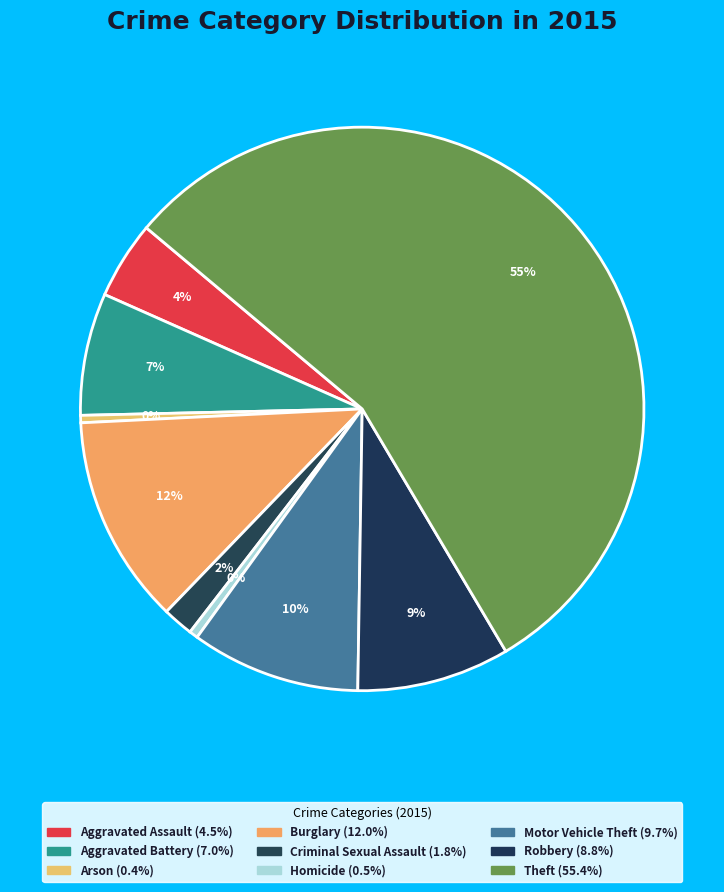

Does Arson account for over 50% of the chart?

No